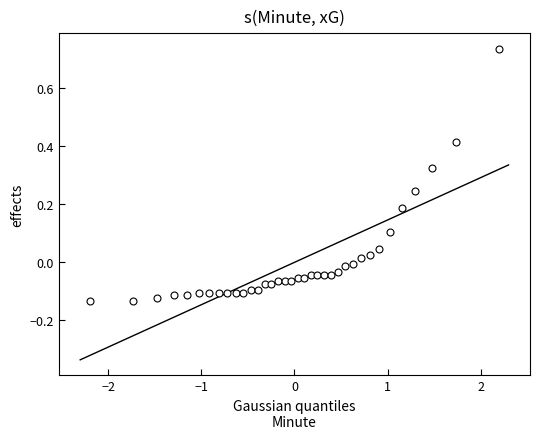

What is the range of Y values (max minus min)?

0.9